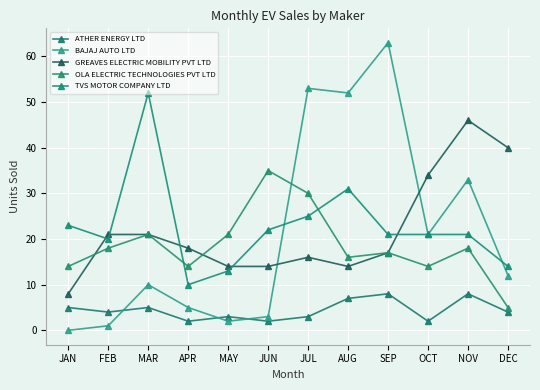

Which series has the widest spread of values?

BAJAJ AUTO LTD